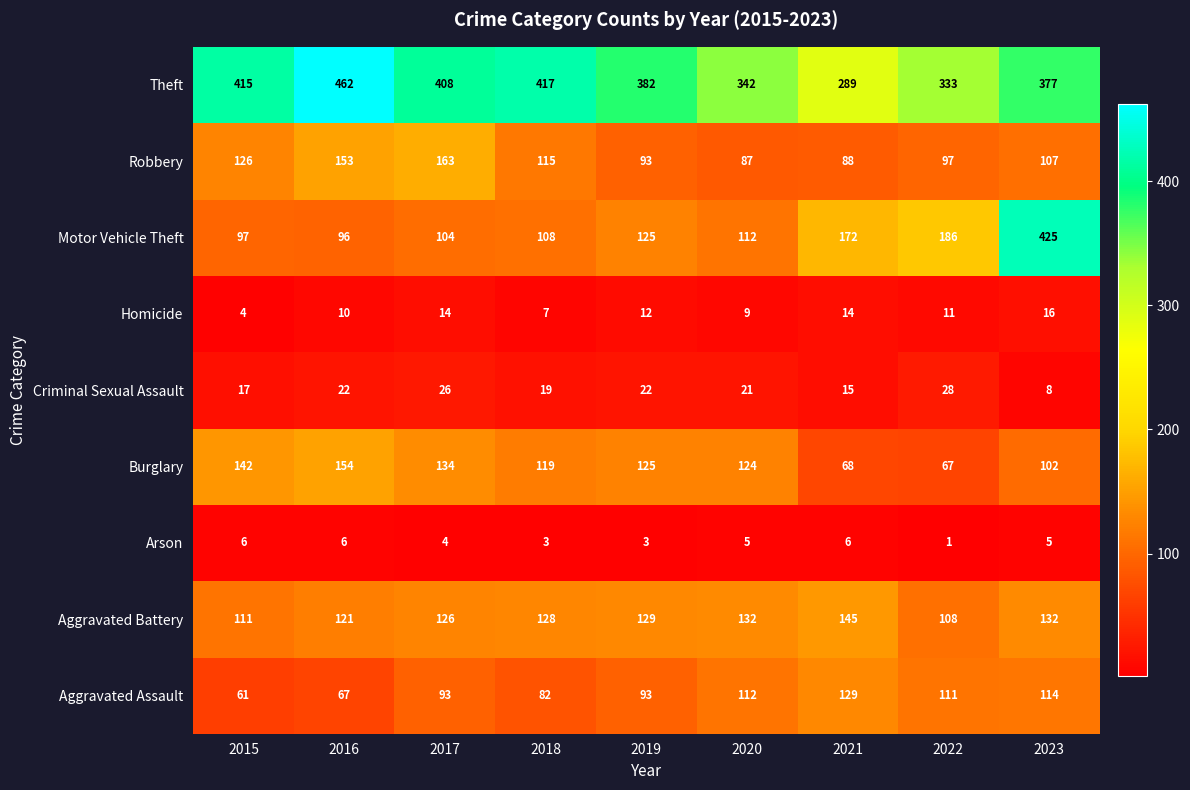

Rank the series by their maximum value, from highest to lowest.

Theft, Motor Vehicle Theft, Robbery, Burglary, Aggravated Battery, Aggravated Assault, Criminal Sexual Assault, Homicide, Arson